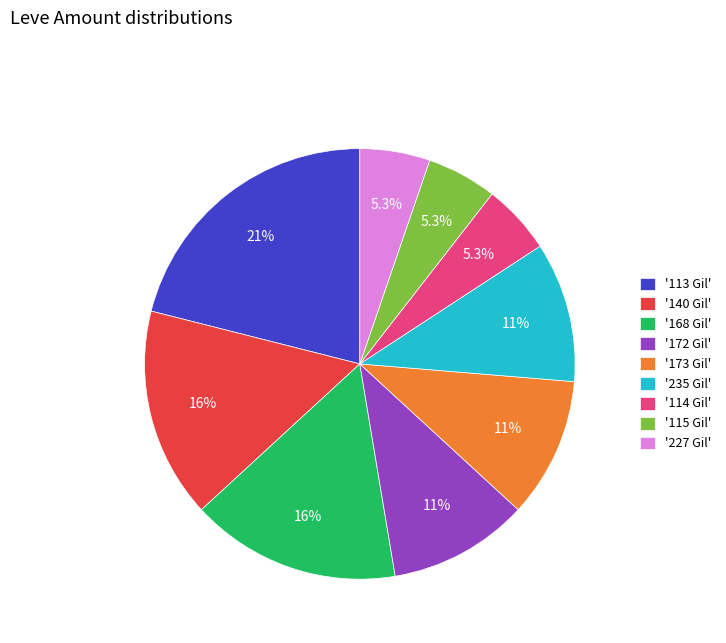

What is the ratio of the value at '172 Gil' to the value at '115 Gil'?

2.0